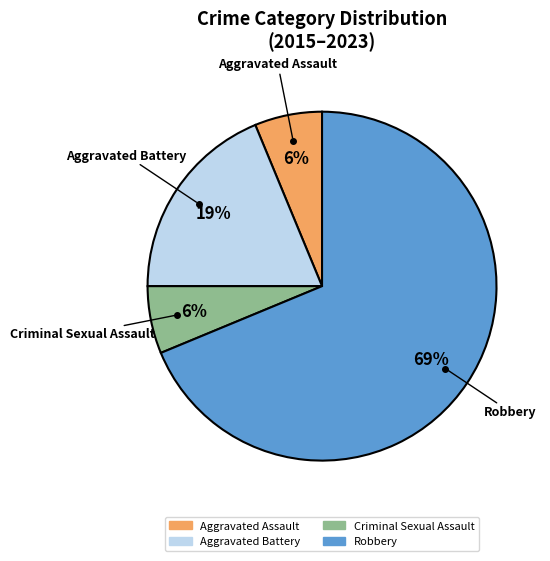

Count the number of slices in the pie.

4